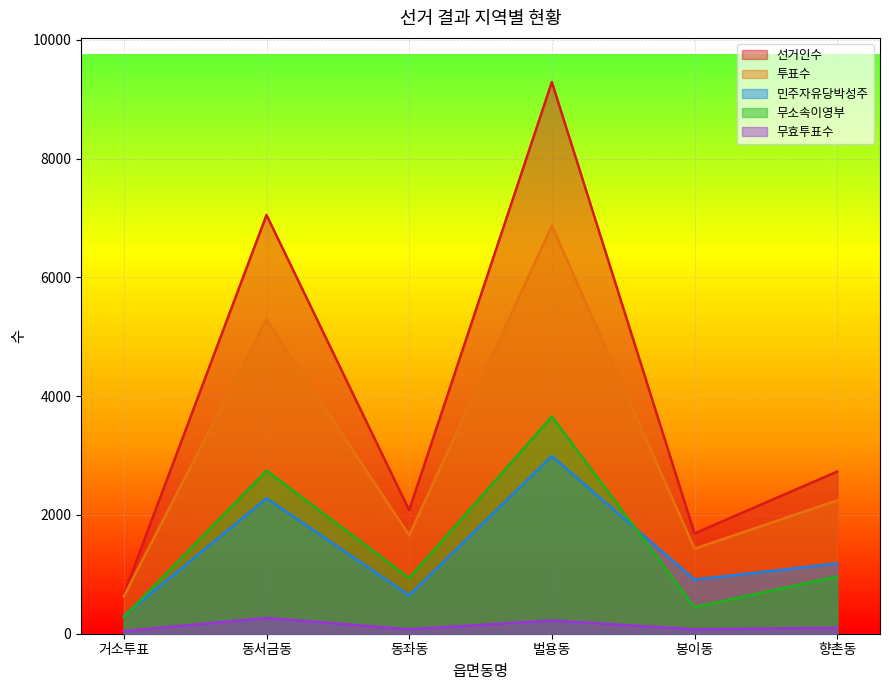

Rank the categories by 투표수 value from highest to lowest.

벌용동, 동서금동, 향촌동, 동좌동, 봉이동, 거소투표